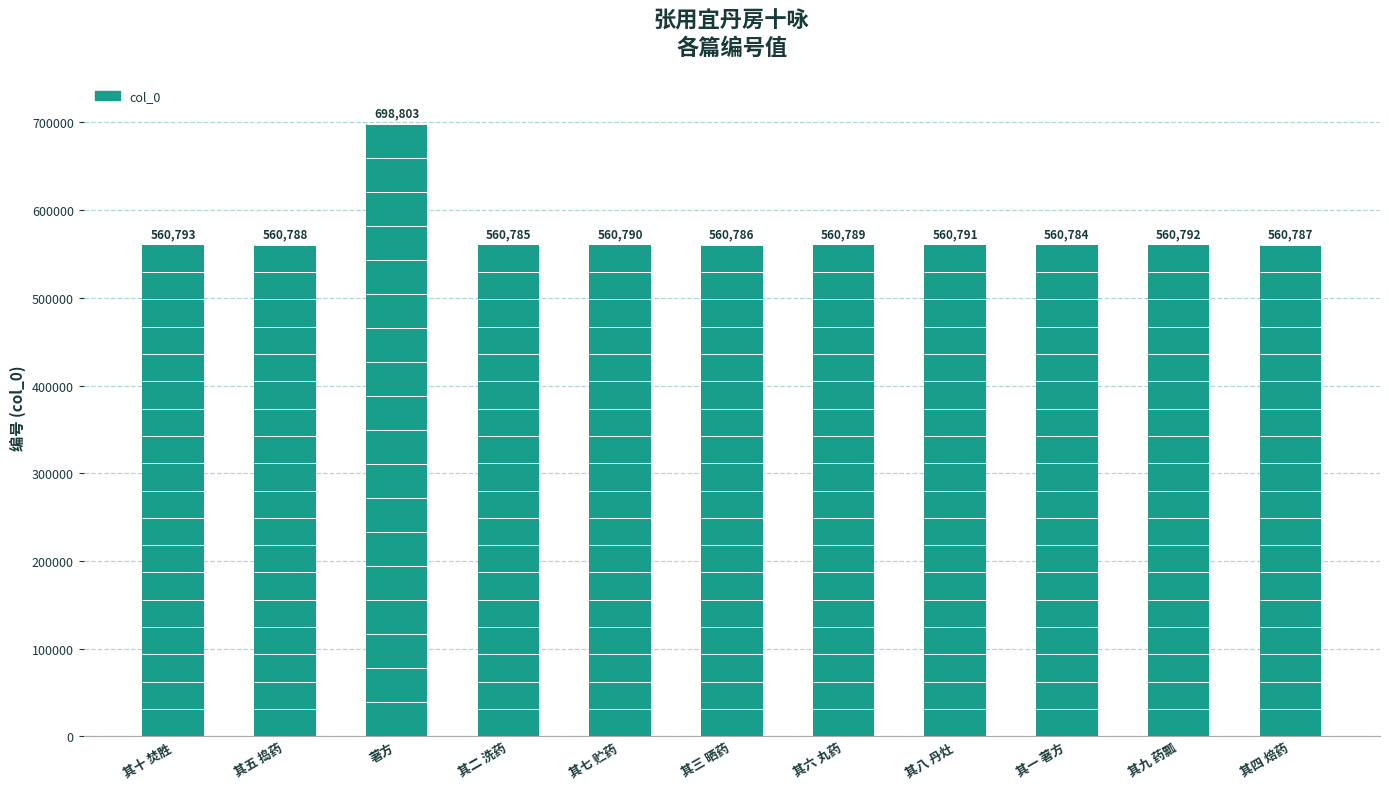

How many data points does each series have?

11